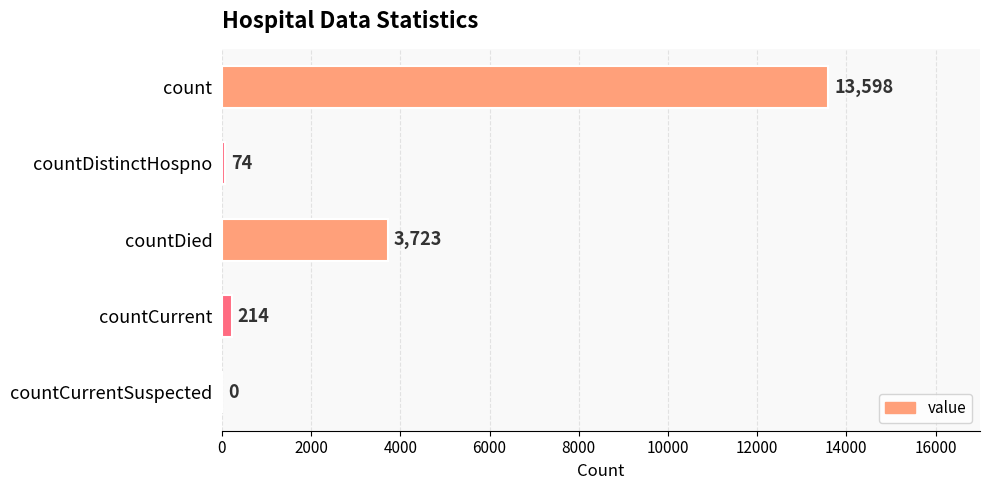

What is the maximum value shown in the chart?

13598